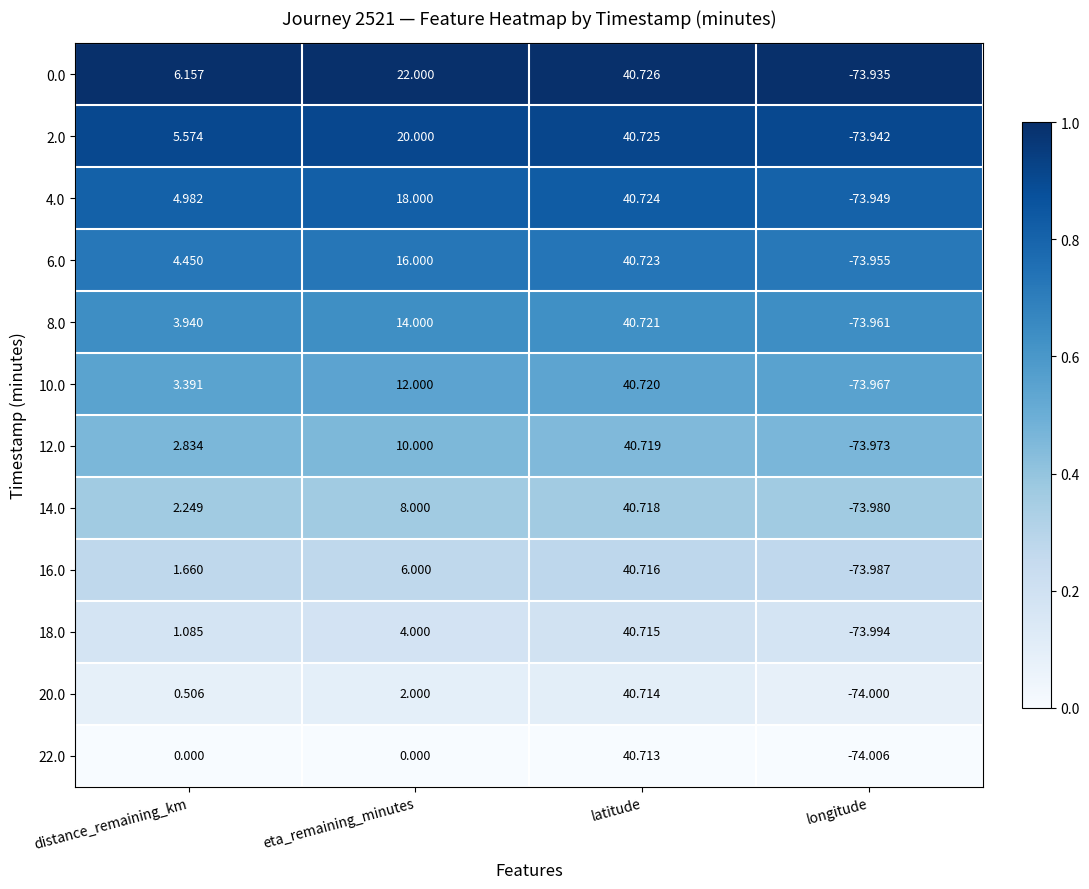

Which series has the largest total across all categories?

0.0